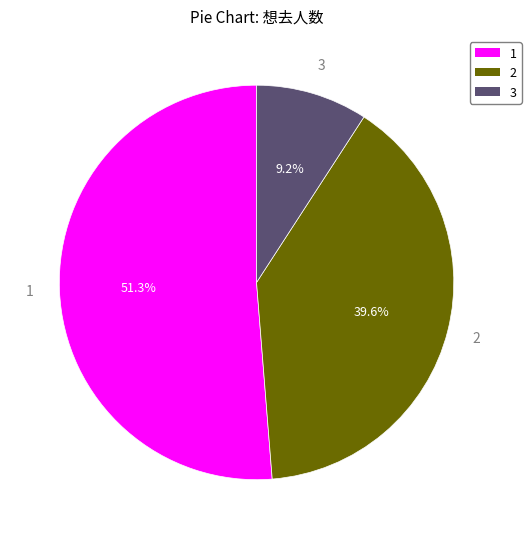

How many slices are in this pie chart?

3